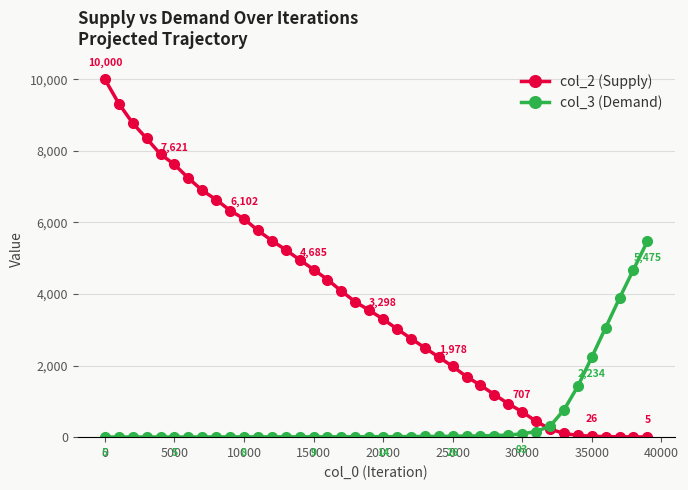

Which series has the widest spread of values?

col_2 (Supply)